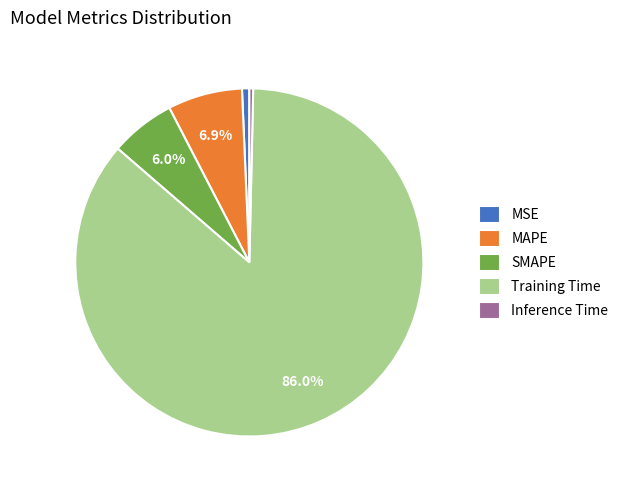

How many segments does this pie chart have?

5